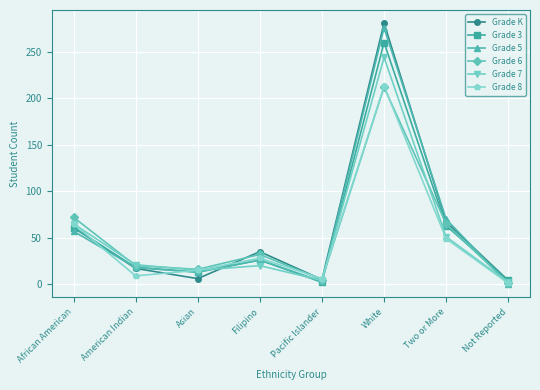

How many lines are shown in the chart?

6